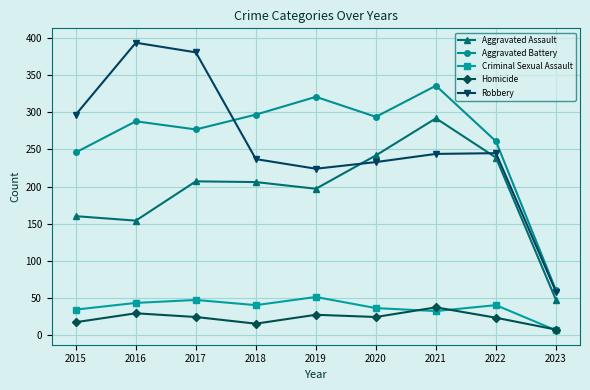

True or false: Aggravated Assault and Homicide intersect in this chart.

False